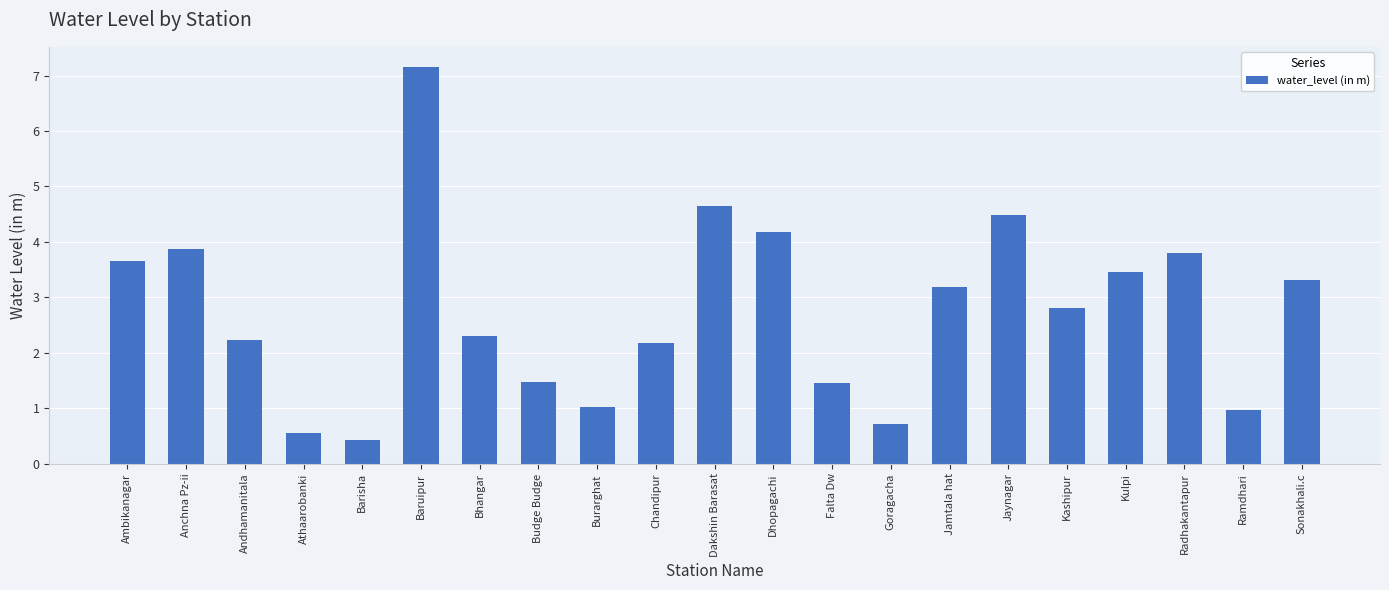

What is the sum of the values at Jaynagar and Bhangar?

6.8